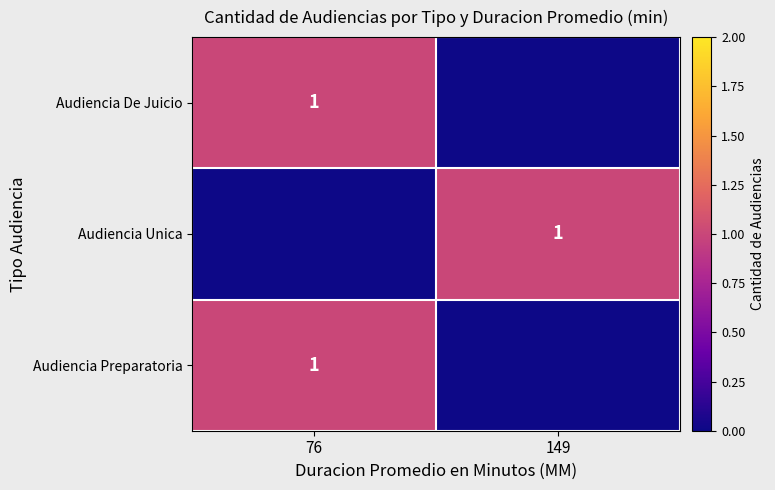

The value of Audiencia Preparatoria at 76 is 1. True or false?

True